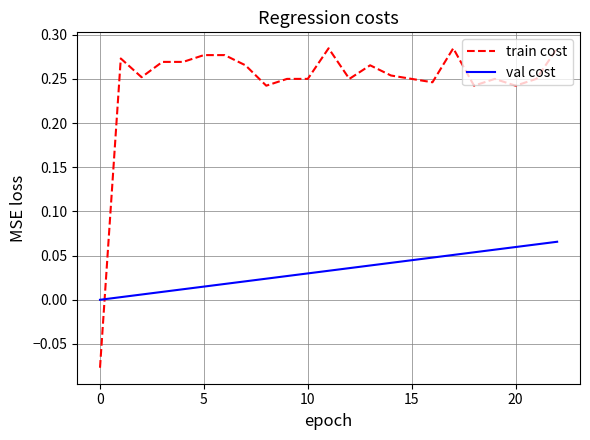

Rank the series by their maximum value, from lowest to highest.

val cost, train cost